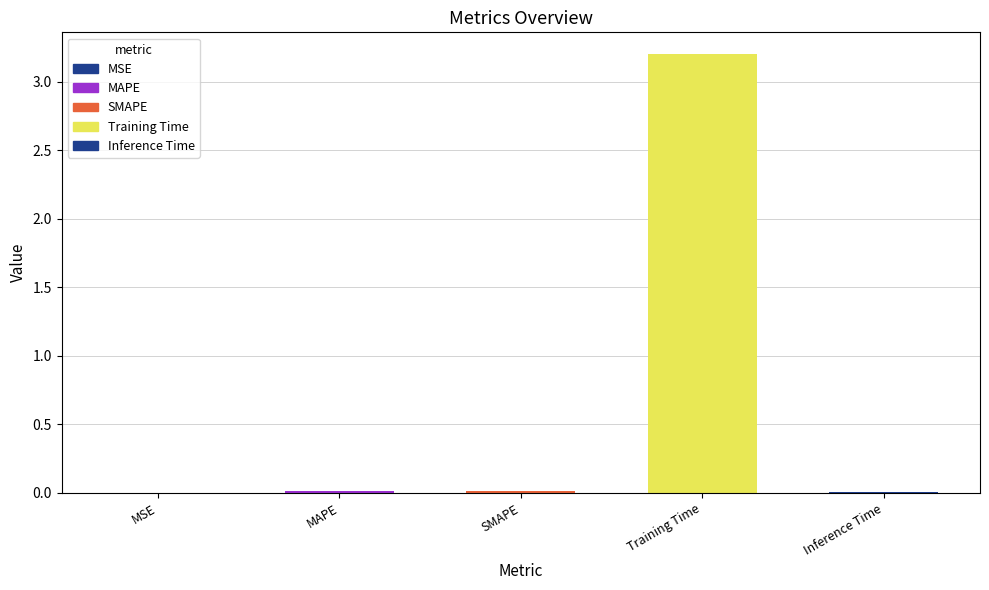

The chart shows a value of 1.6 at Training Time. True or false?

False